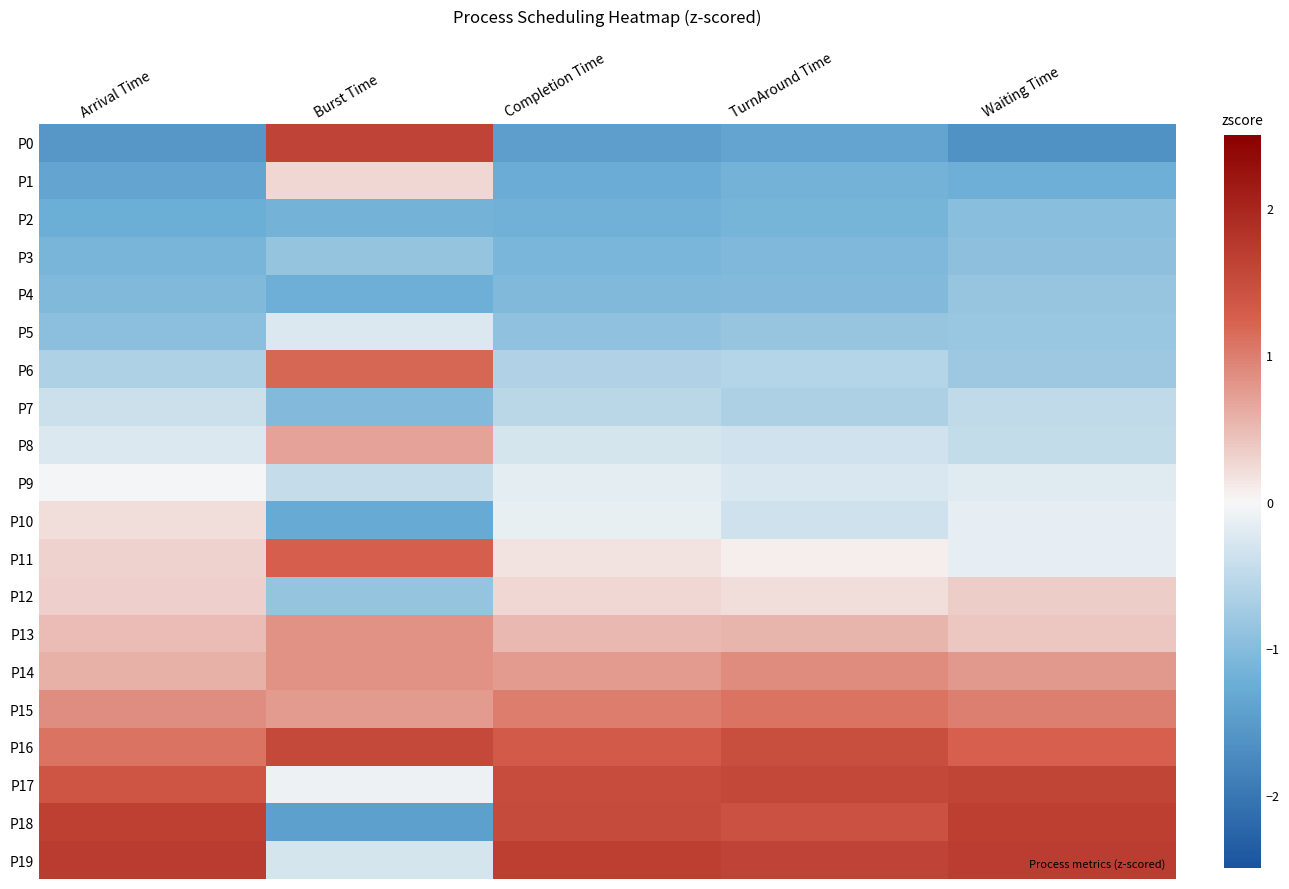

Which series changed the most between Burst Time and Completion Time?

P0